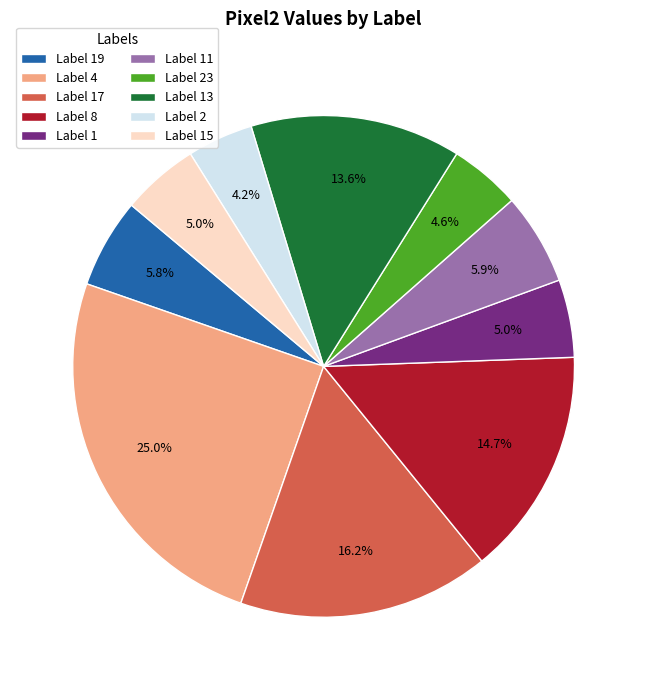

What is the ratio of the value at Label 23 to the value at Label 8?

0.3